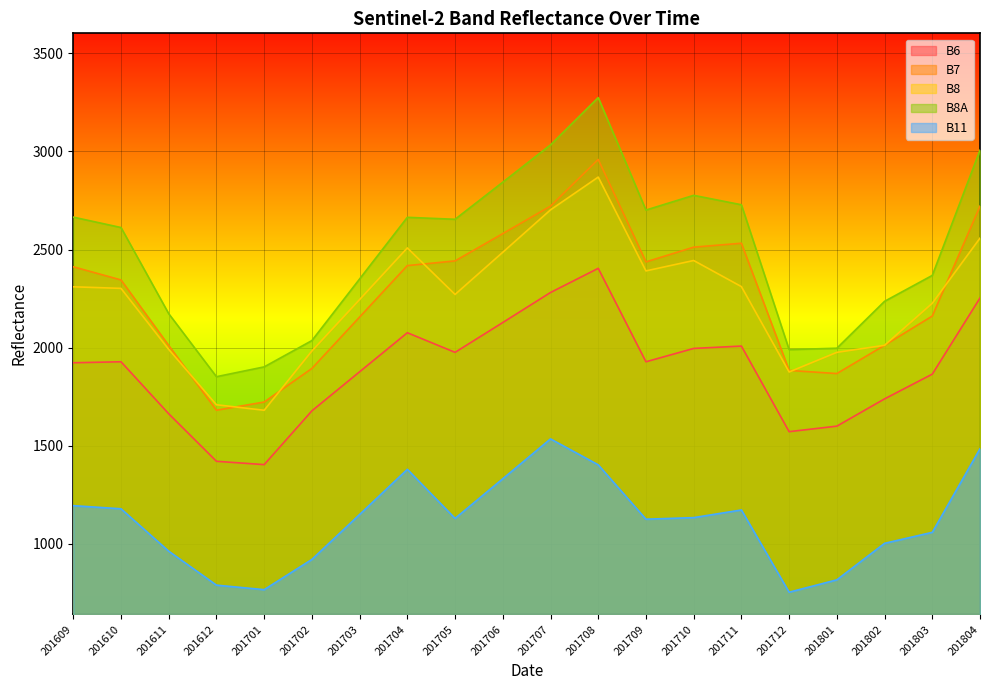

What is the sum of the B8 values at 201611 and 201801?

3967